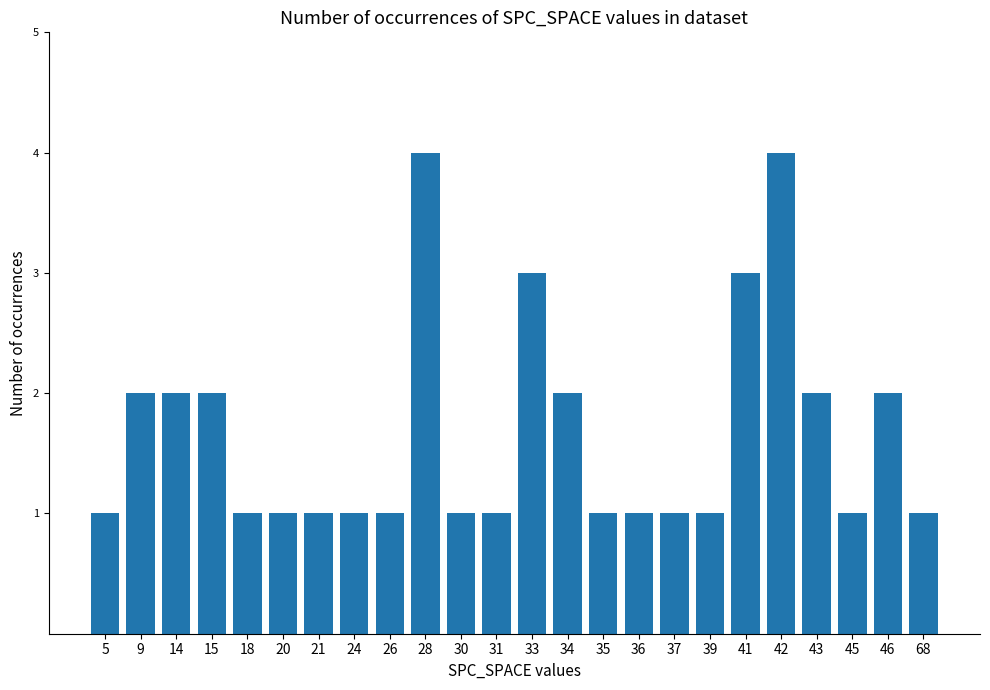

What is the difference between the second highest and minimum values?

3